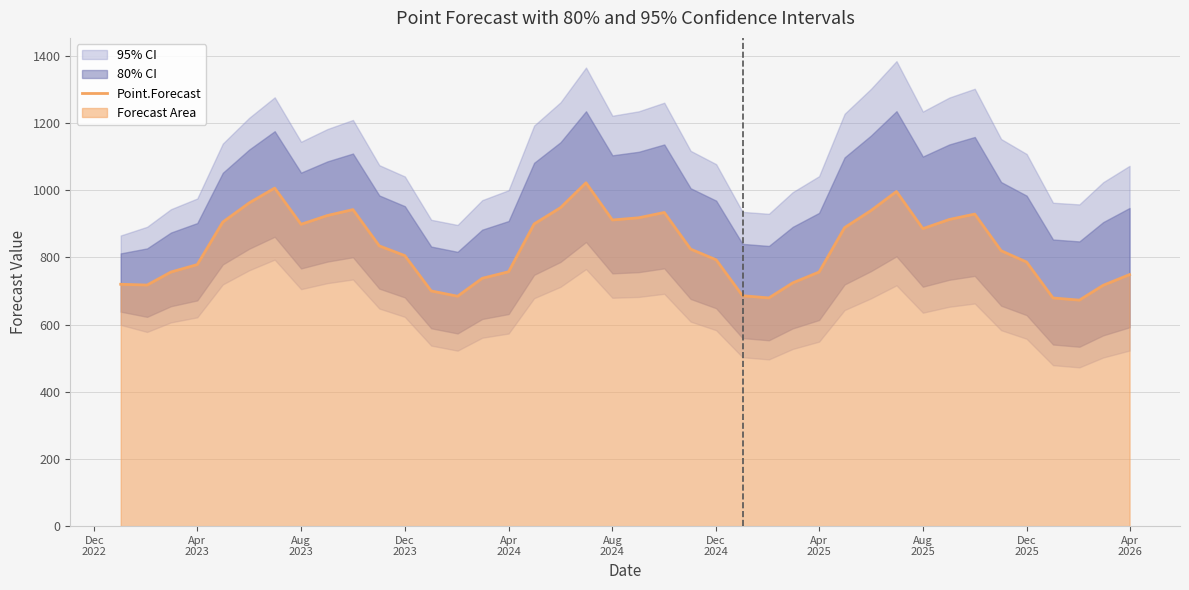

Reading left to right, transcribe all the data shown in this chart.

719.7	717.4	756.1	778.3	904.9	961.8	1006.0	898.2	924.4	942.0	834.0	805.0	699.9	684.1	737.5	757.0	899.2	947.7	1021.7	911.0	917.6	933.4	824.4	792.5	685.6	679.1	723.9	756.2	888.3	939.1	995.8	885.2	912.5	928.6	819.6	785.8	679.0	672.6	716.7	748.5